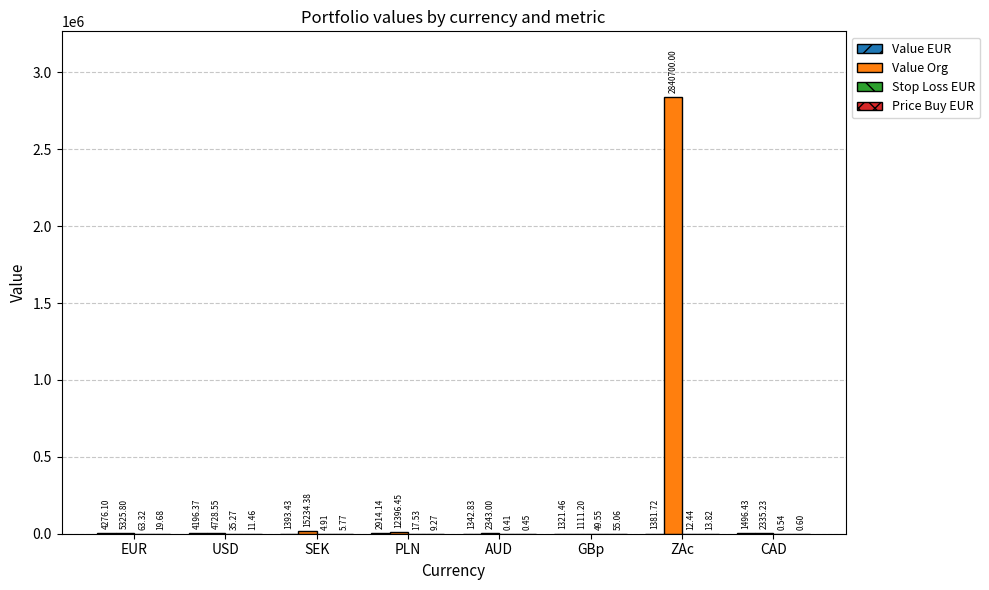

Does the chart contain stacked bars?

No